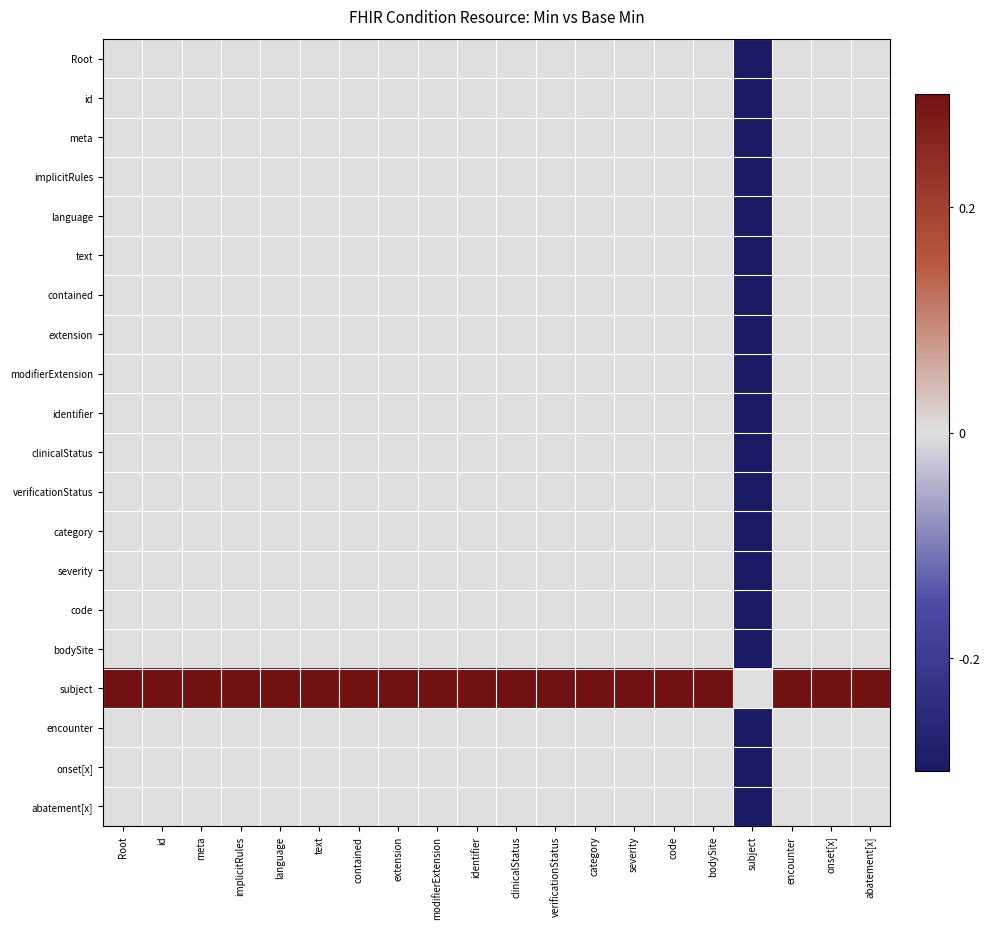

Reading left to right, extract all data points from this chart.

Root: Root=0	id=0	meta=0	implicitRules=0	language=0	text=0	contained=0	extension=0	modifierExtension=0	identifier=0	clinicalStatus=0	verificationStatus=0	category=0	severity=0	code=0	bodySite=0	subject=-1	encounter=0	onset[x]=0	abatement[x]=0
id: Root=0	id=0	meta=0	implicitRules=0	language=0	text=0	contained=0	extension=0	modifierExtension=0	identifier=0	clinicalStatus=0	verificationStatus=0	category=0	severity=0	code=0	bodySite=0	subject=-1	encounter=0	onset[x]=0	abatement[x]=0
meta: Root=0	id=0	meta=0	implicitRules=0	language=0	text=0	contained=0	extension=0	modifierExtension=0	identifier=0	clinicalStatus=0	verificationStatus=0	category=0	severity=0	code=0	bodySite=0	subject=-1	encounter=0	onset[x]=0	abatement[x]=0
implicitRules: Root=0	id=0	meta=0	implicitRules=0	language=0	text=0	contained=0	extension=0	modifierExtension=0	identifier=0	clinicalStatus=0	verificationStatus=0	category=0	severity=0	code=0	bodySite=0	subject=-1	encounter=0	onset[x]=0	abatement[x]=0
language: Root=0	id=0	meta=0	implicitRules=0	language=0	text=0	contained=0	extension=0	modifierExtension=0	identifier=0	clinicalStatus=0	verificationStatus=0	category=0	severity=0	code=0	bodySite=0	subject=-1	encounter=0	onset[x]=0	abatement[x]=0
text: Root=0	id=0	meta=0	implicitRules=0	language=0	text=0	contained=0	extension=0	modifierExtension=0	identifier=0	clinicalStatus=0	verificationStatus=0	category=0	severity=0	code=0	bodySite=0	subject=-1	encounter=0	onset[x]=0	abatement[x]=0
contained: Root=0	id=0	meta=0	implicitRules=0	language=0	text=0	contained=0	extension=0	modifierExtension=0	identifier=0	clinicalStatus=0	verificationStatus=0	category=0	severity=0	code=0	bodySite=0	subject=-1	encounter=0	onset[x]=0	abatement[x]=0
extension: Root=0	id=0	meta=0	implicitRules=0	language=0	text=0	contained=0	extension=0	modifierExtension=0	identifier=0	clinicalStatus=0	verificationStatus=0	category=0	severity=0	code=0	bodySite=0	subject=-1	encounter=0	onset[x]=0	abatement[x]=0
modifierExtension: Root=0	id=0	meta=0	implicitRules=0	language=0	text=0	contained=0	extension=0	modifierExtension=0	identifier=0	clinicalStatus=0	verificationStatus=0	category=0	severity=0	code=0	bodySite=0	subject=-1	encounter=0	onset[x]=0	abatement[x]=0
identifier: Root=0	id=0	meta=0	implicitRules=0	language=0	text=0	contained=0	extension=0	modifierExtension=0	identifier=0	clinicalStatus=0	verificationStatus=0	category=0	severity=0	code=0	bodySite=0	subject=-1	encounter=0	onset[x]=0	abatement[x]=0
clinicalStatus: Root=0	id=0	meta=0	implicitRules=0	language=0	text=0	contained=0	extension=0	modifierExtension=0	identifier=0	clinicalStatus=0	verificationStatus=0	category=0	severity=0	code=0	bodySite=0	subject=-1	encounter=0	onset[x]=0	abatement[x]=0
verificationStatus: Root=0	id=0	meta=0	implicitRules=0	language=0	text=0	contained=0	extension=0	modifierExtension=0	identifier=0	clinicalStatus=0	verificationStatus=0	category=0	severity=0	code=0	bodySite=0	subject=-1	encounter=0	onset[x]=0	abatement[x]=0
category: Root=0	id=0	meta=0	implicitRules=0	language=0	text=0	contained=0	extension=0	modifierExtension=0	identifier=0	clinicalStatus=0	verificationStatus=0	category=0	severity=0	code=0	bodySite=0	subject=-1	encounter=0	onset[x]=0	abatement[x]=0
severity: Root=0	id=0	meta=0	implicitRules=0	language=0	text=0	contained=0	extension=0	modifierExtension=0	identifier=0	clinicalStatus=0	verificationStatus=0	category=0	severity=0	code=0	bodySite=0	subject=-1	encounter=0	onset[x]=0	abatement[x]=0
code: Root=0	id=0	meta=0	implicitRules=0	language=0	text=0	contained=0	extension=0	modifierExtension=0	identifier=0	clinicalStatus=0	verificationStatus=0	category=0	severity=0	code=0	bodySite=0	subject=-1	encounter=0	onset[x]=0	abatement[x]=0
bodySite: Root=0	id=0	meta=0	implicitRules=0	language=0	text=0	contained=0	extension=0	modifierExtension=0	identifier=0	clinicalStatus=0	verificationStatus=0	category=0	severity=0	code=0	bodySite=0	subject=-1	encounter=0	onset[x]=0	abatement[x]=0
subject: Root=1	id=1	meta=1	implicitRules=1	language=1	text=1	contained=1	extension=1	modifierExtension=1	identifier=1	clinicalStatus=1	verificationStatus=1	category=1	severity=1	code=1	bodySite=1	subject=0	encounter=1	onset[x]=1	abatement[x]=1
encounter: Root=0	id=0	meta=0	implicitRules=0	language=0	text=0	contained=0	extension=0	modifierExtension=0	identifier=0	clinicalStatus=0	verificationStatus=0	category=0	severity=0	code=0	bodySite=0	subject=-1	encounter=0	onset[x]=0	abatement[x]=0
onset[x]: Root=0	id=0	meta=0	implicitRules=0	language=0	text=0	contained=0	extension=0	modifierExtension=0	identifier=0	clinicalStatus=0	verificationStatus=0	category=0	severity=0	code=0	bodySite=0	subject=-1	encounter=0	onset[x]=0	abatement[x]=0
abatement[x]: Root=0	id=0	meta=0	implicitRules=0	language=0	text=0	contained=0	extension=0	modifierExtension=0	identifier=0	clinicalStatus=0	verificationStatus=0	category=0	severity=0	code=0	bodySite=0	subject=-1	encounter=0	onset[x]=0	abatement[x]=0